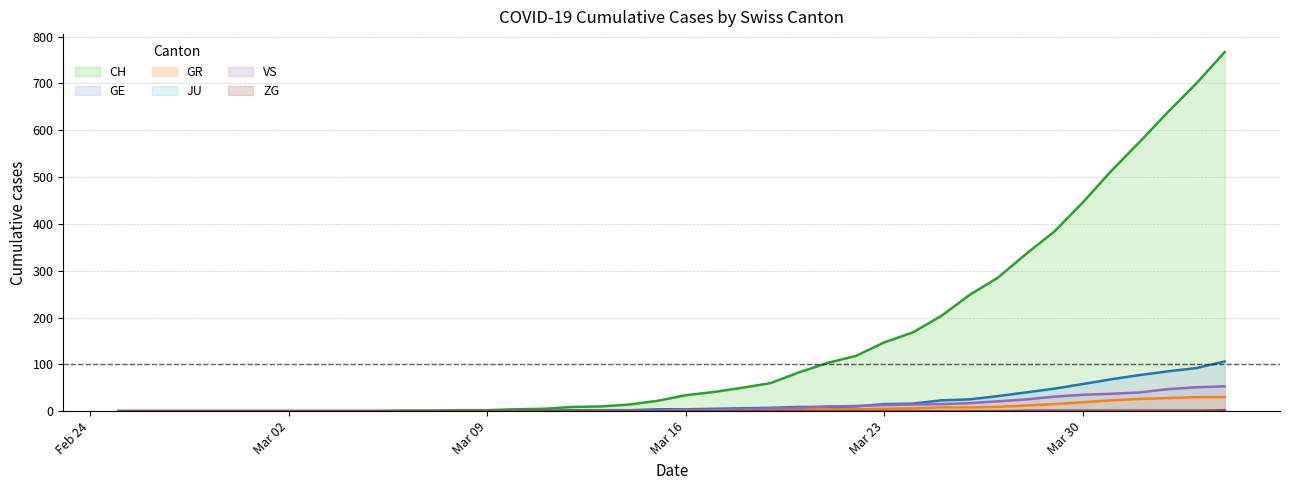

Is the value of CH at 2020-02-29 greater than the value of VS at 2020-03-01?

No